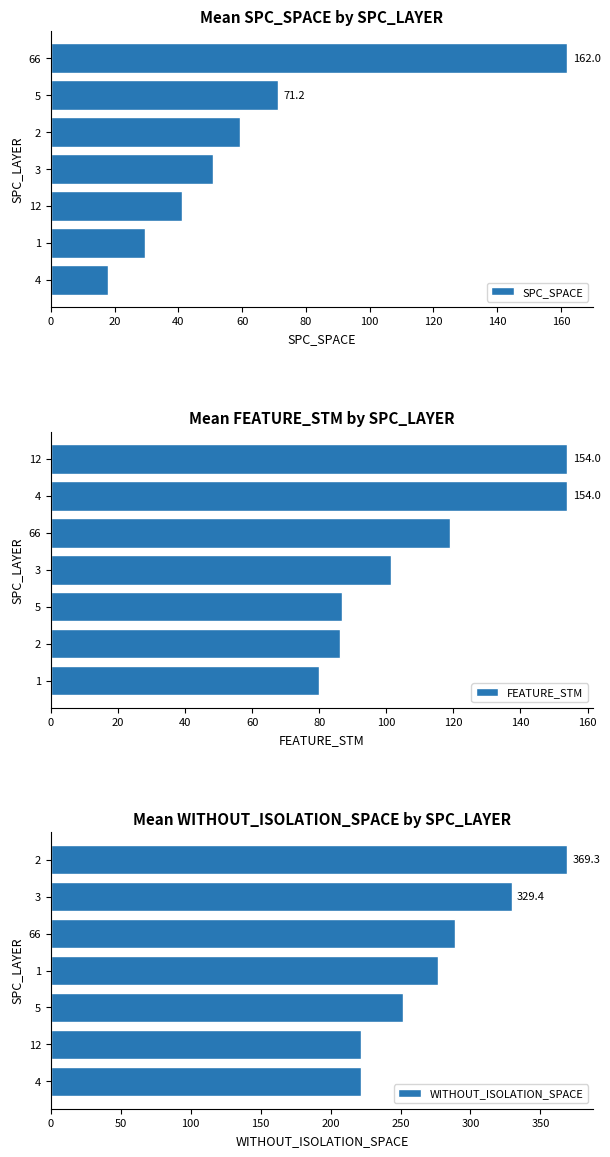

The value of FEATURE_STM at 4 is 154.0. True or false?

True